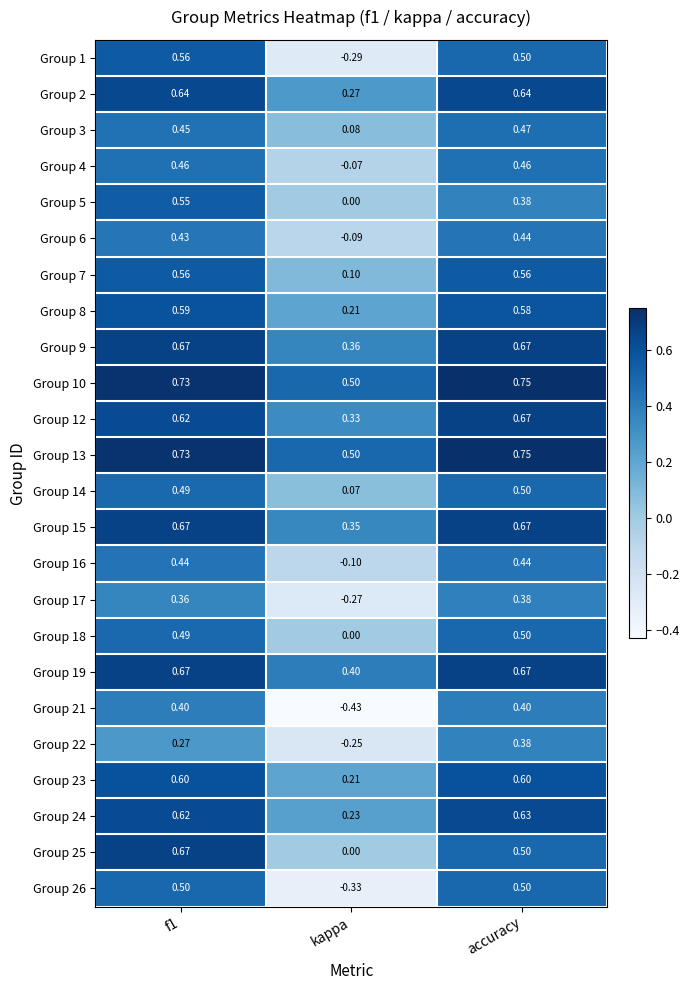

Which category has the highest value across all series?

accuracy